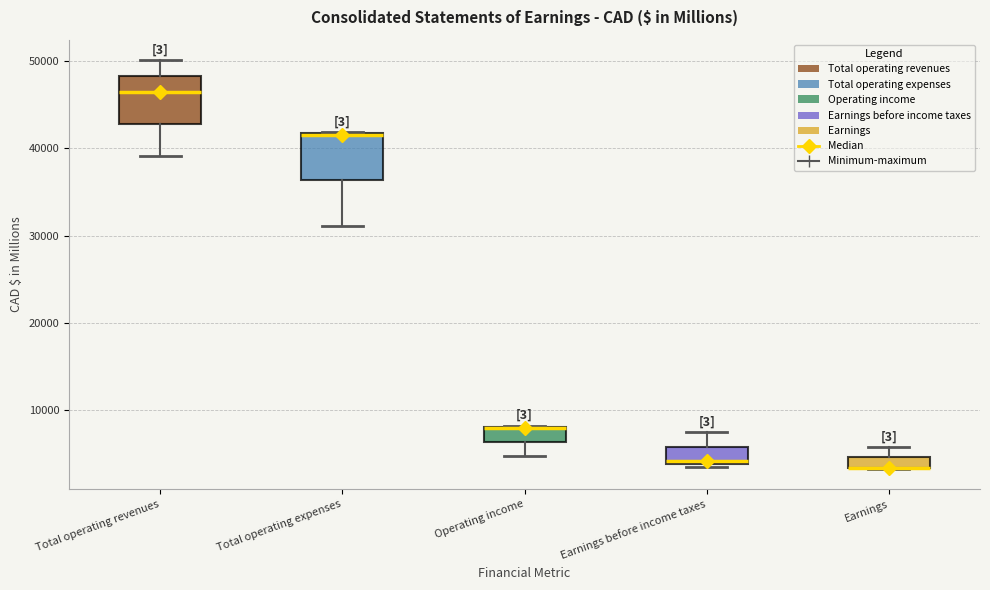

Where is the lower edge of the box for Total operating expenses on the y-axis? The values are not printed on the chart, so give them approximately, as read against the axis.

36000